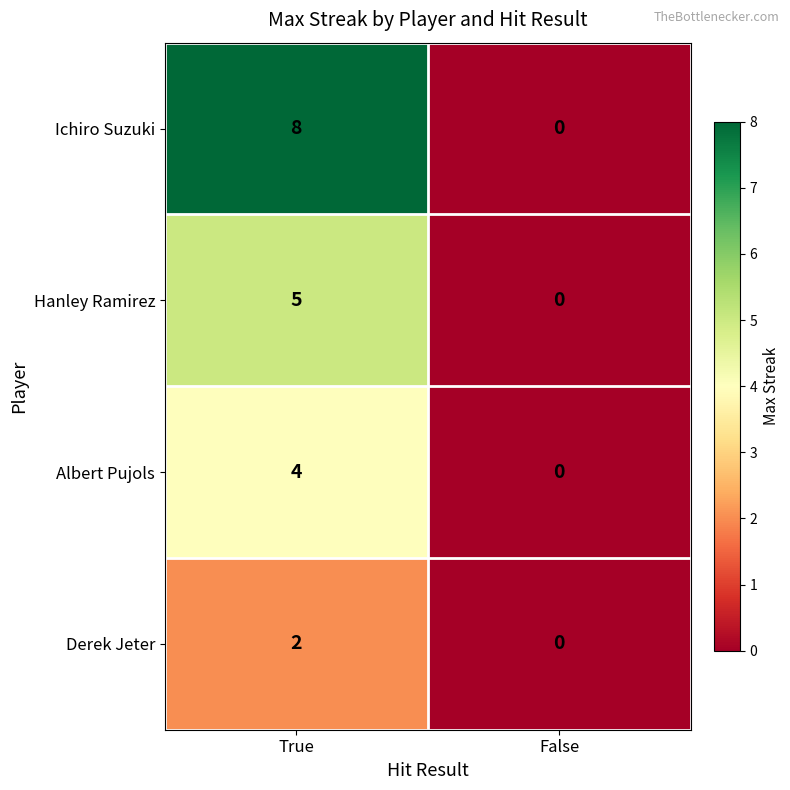

What is the difference between the maximum and minimum values in the Hanley Ramirez series?

5